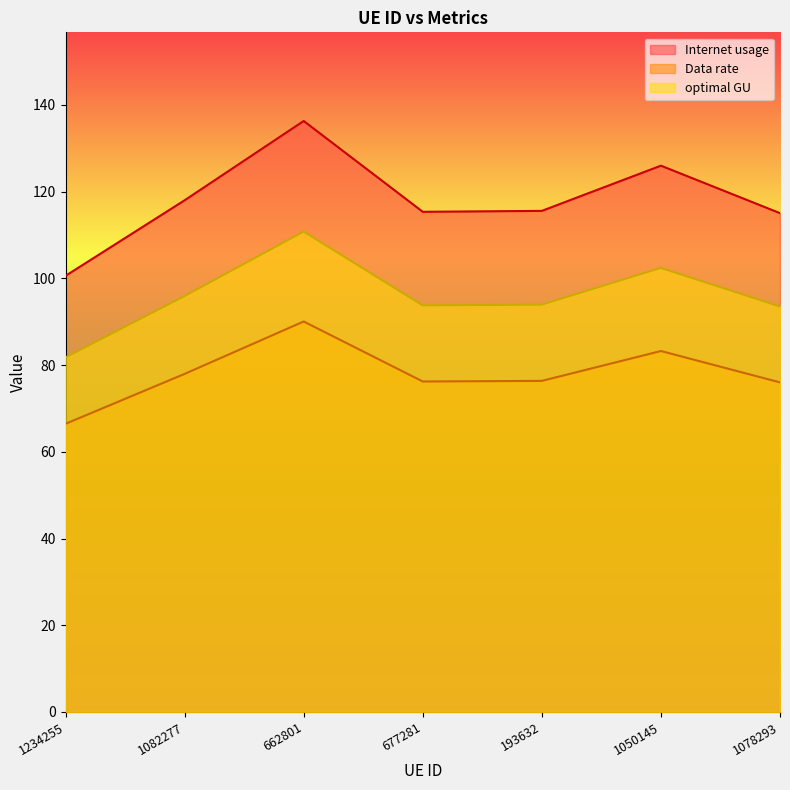

Where is the first local minimum for optimal GU?

677281